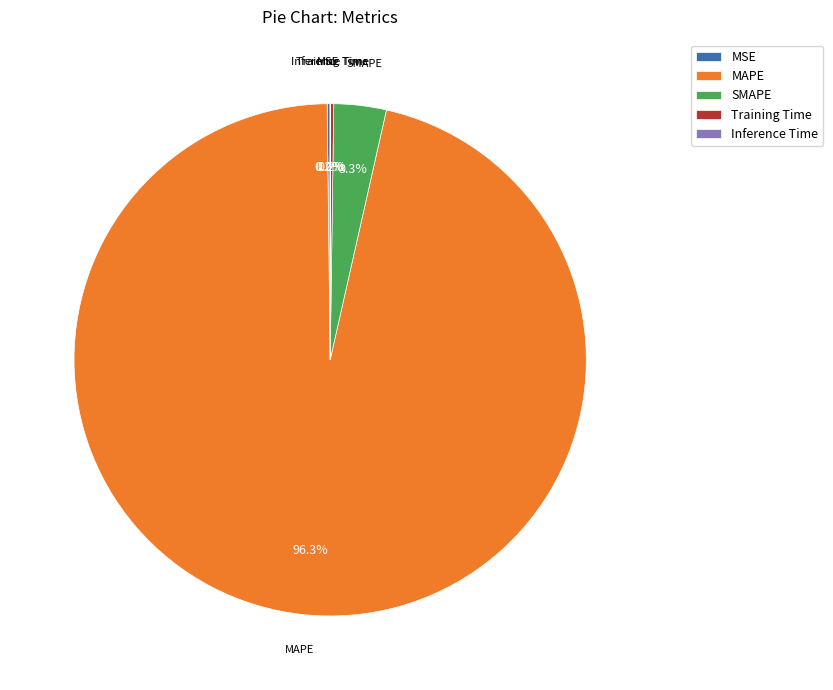

What is the largest slice in the pie chart?

MAPE